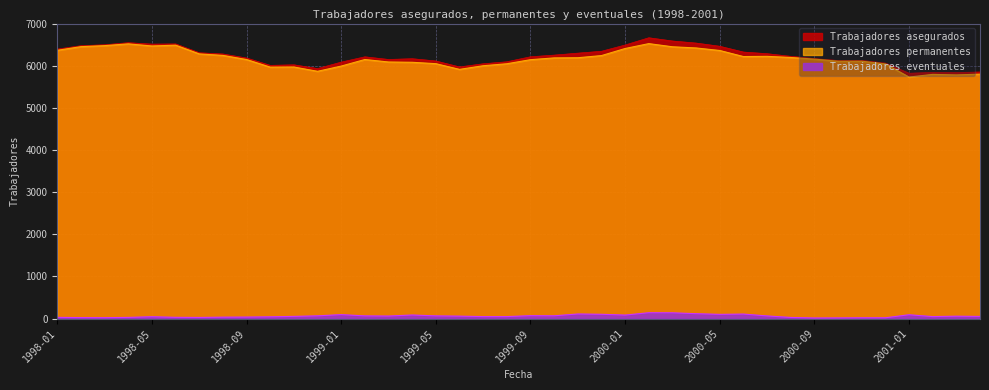

Rank the series at 1999-01 from lowest to highest value.

Trabajadores eventuales, Trabajadores permanentes, Trabajadores asegurados